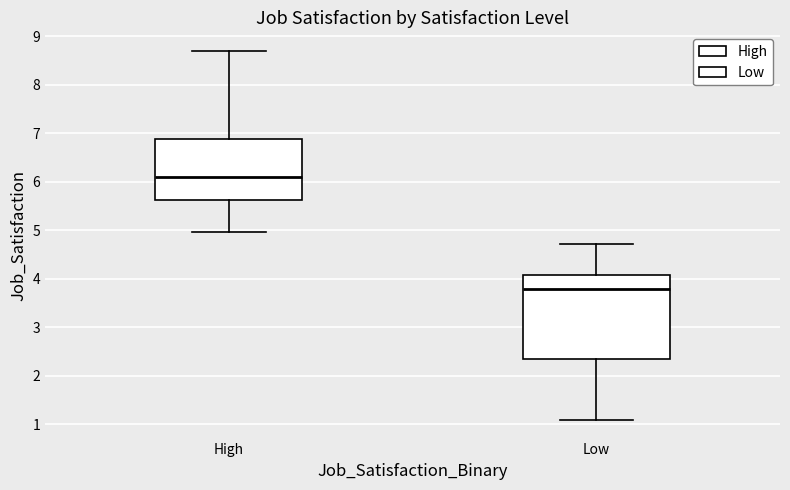

Reading left to right, transcribe this box plot: for each box, give where its median line is, the range the box spans, and where its two whiskers end, as read against the y-axis. The values are not printed on the chart, so give them approximately, as read against the axis.

High: median 6.1, box 5.6 to 6.9, whiskers 5.0 to 8.7
Low: median 3.8, box 2.3 to 4.1, whiskers 1.1 to 4.7